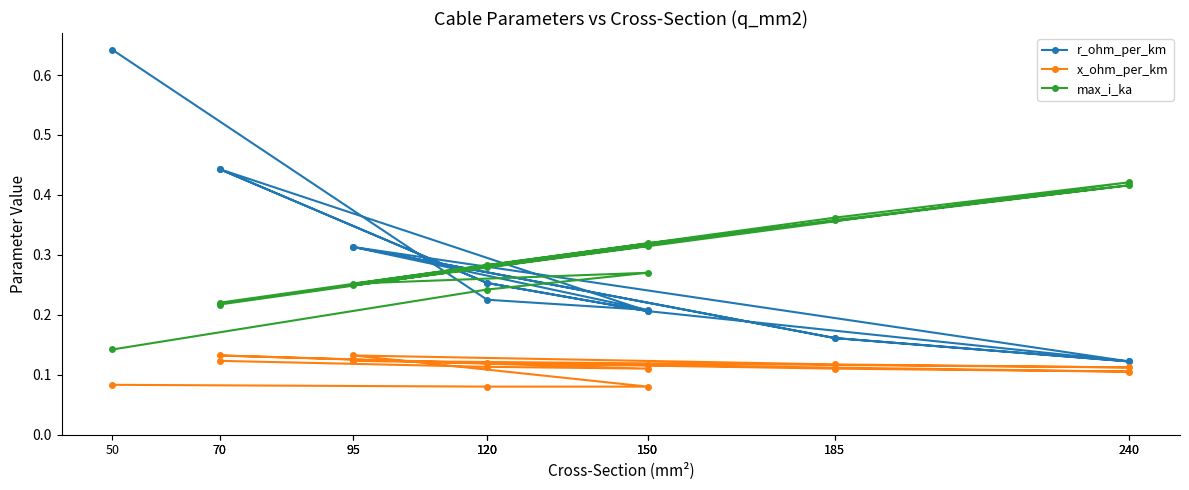

What is the label of the 10th point from the left?

150